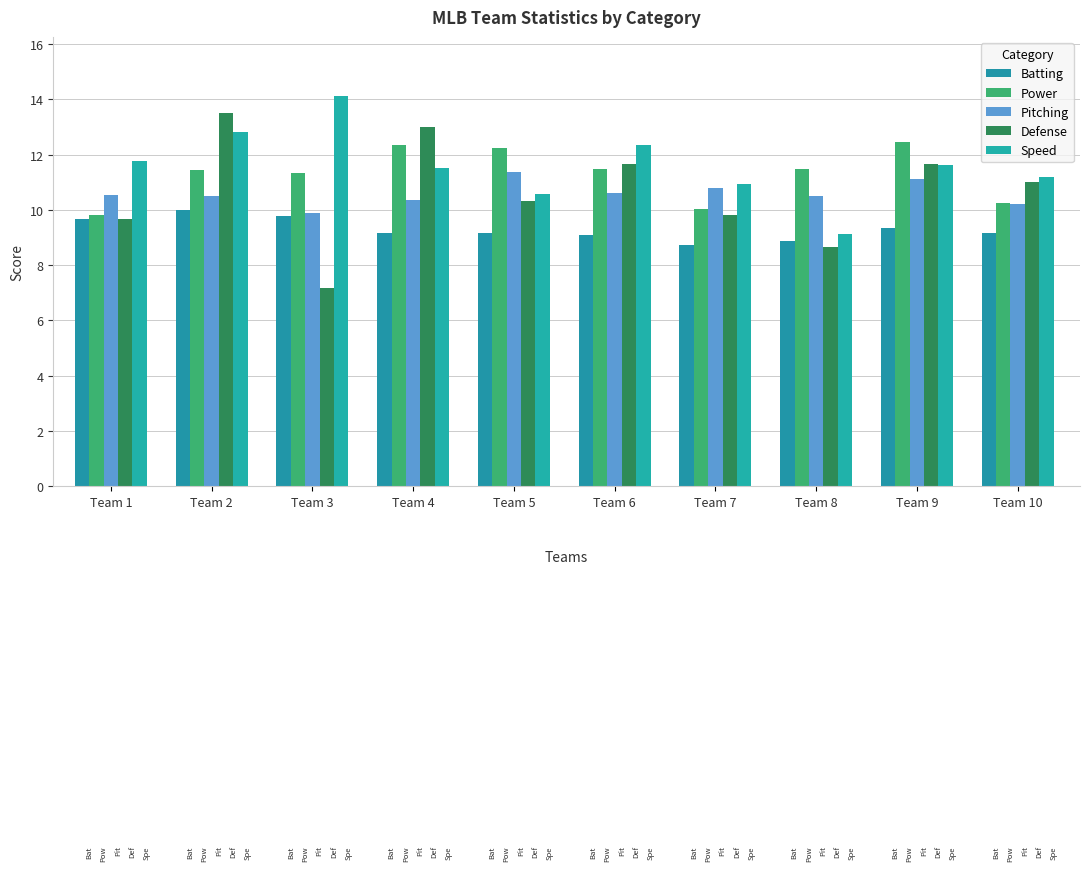

Reading left to right, transcribe all the data shown in this chart.

Batting: 9.7	10.0	9.8	9.2	9.2	9.1	8.7	8.9	9.3	9.2
Power: 9.8	11.4	11.3	12.4	12.3	11.5	10.0	11.5	12.5	10.2
Pitching: 10.5	10.5	9.9	10.3	11.4	10.6	10.8	10.5	11.1	10.2
Defense: 9.7	13.5	7.2	13.0	10.3	11.7	9.8	8.7	11.7	11.0
Speed: 11.8	12.8	14.1	11.5	10.6	12.3	10.9	9.1	11.6	11.2